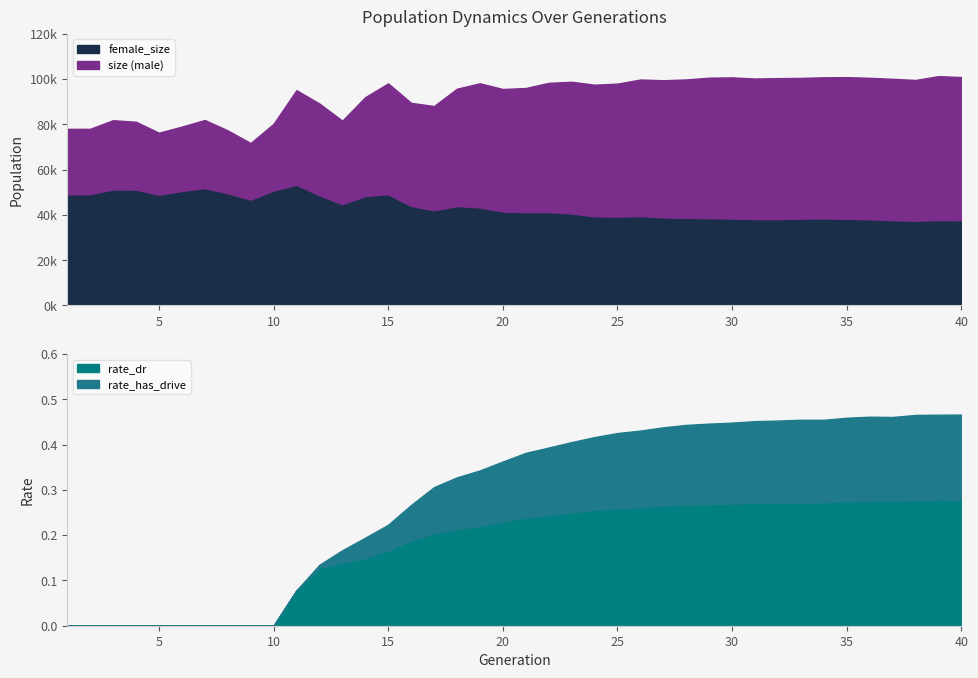

Between 14 and 29, which series saw the biggest shift?

female_size